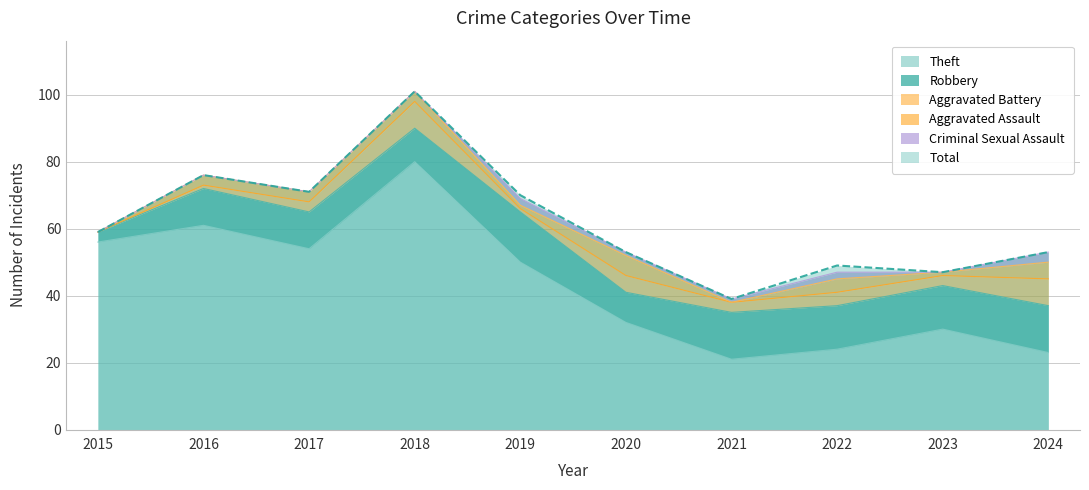

Is it true that Theft equals 5 at 2022?

False